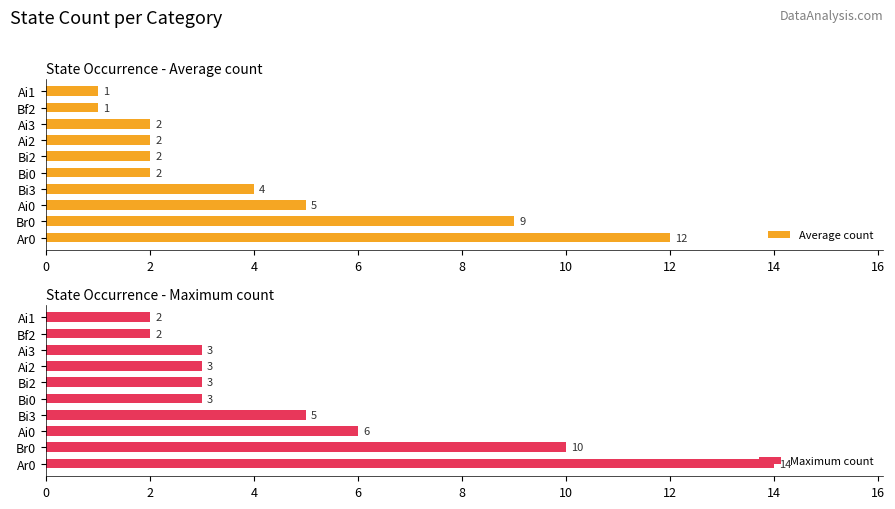

Is it true that Average count equals 3 at Bi2?

False